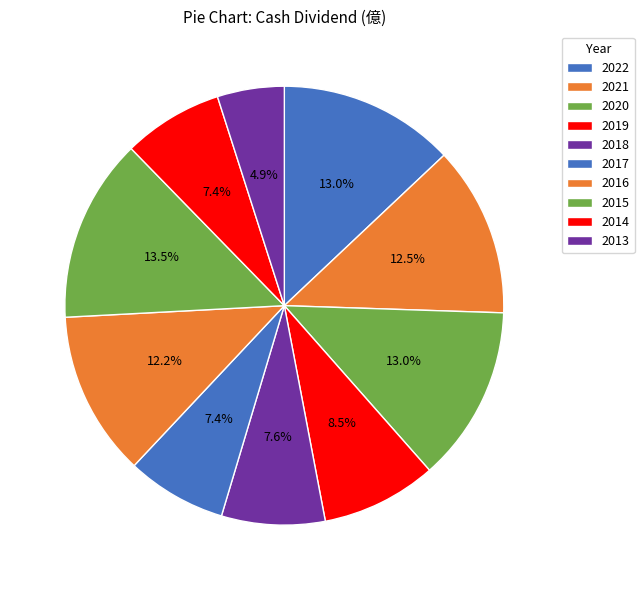

Count the number of slices in the pie.

10